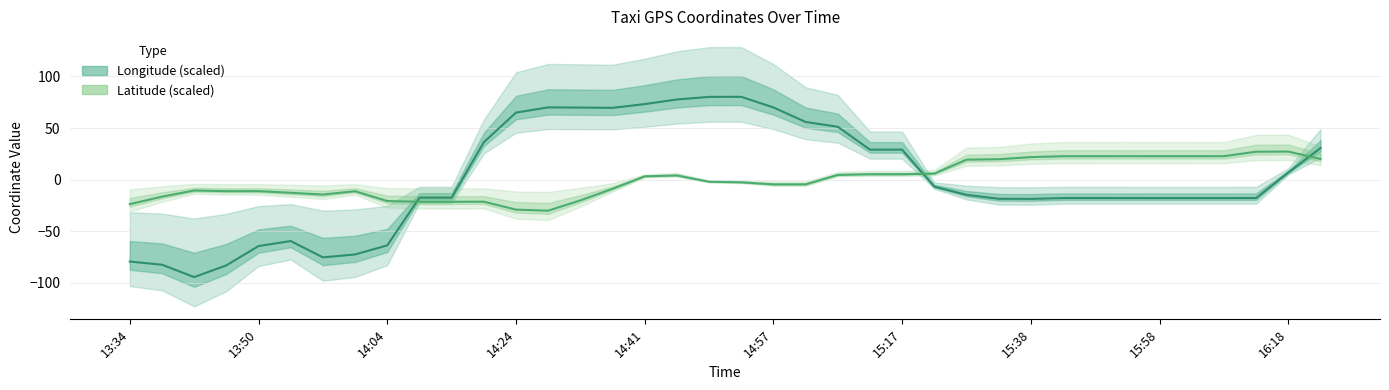

Which series has the widest spread of values?

Longitude (scaled)